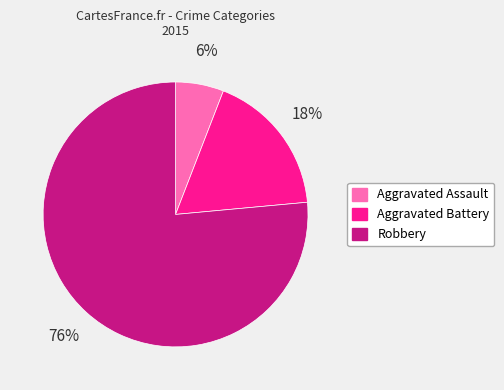

To the nearest percent, what is the combined percentage of Aggravated Battery and Aggravated Assault?

24%